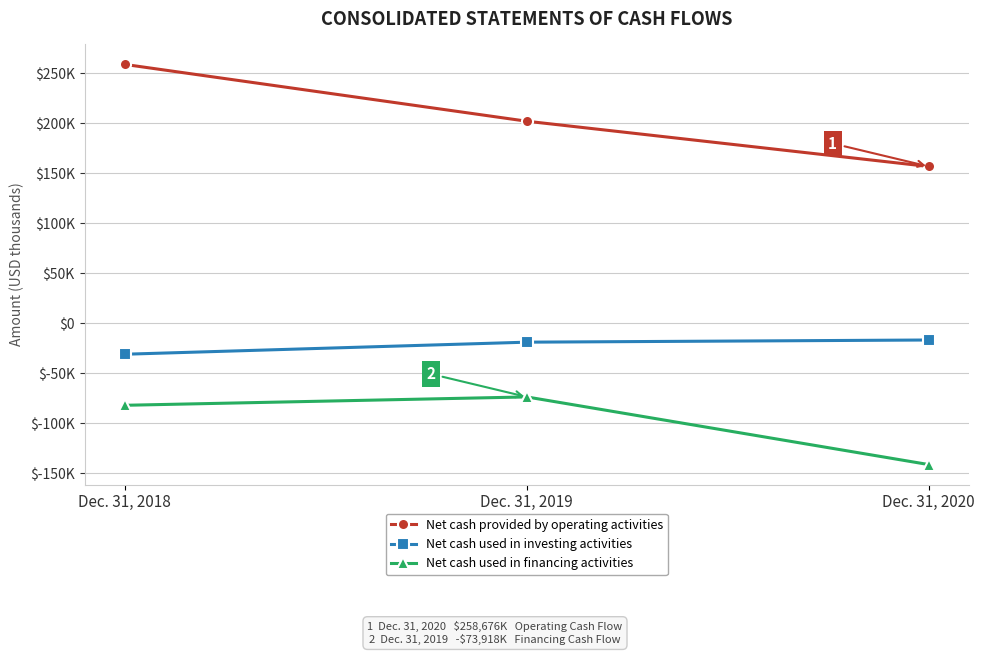

What are all the series names shown in the legend?

Net cash provided by operating activities, Net cash used in investing activities, Net cash used in financing activities